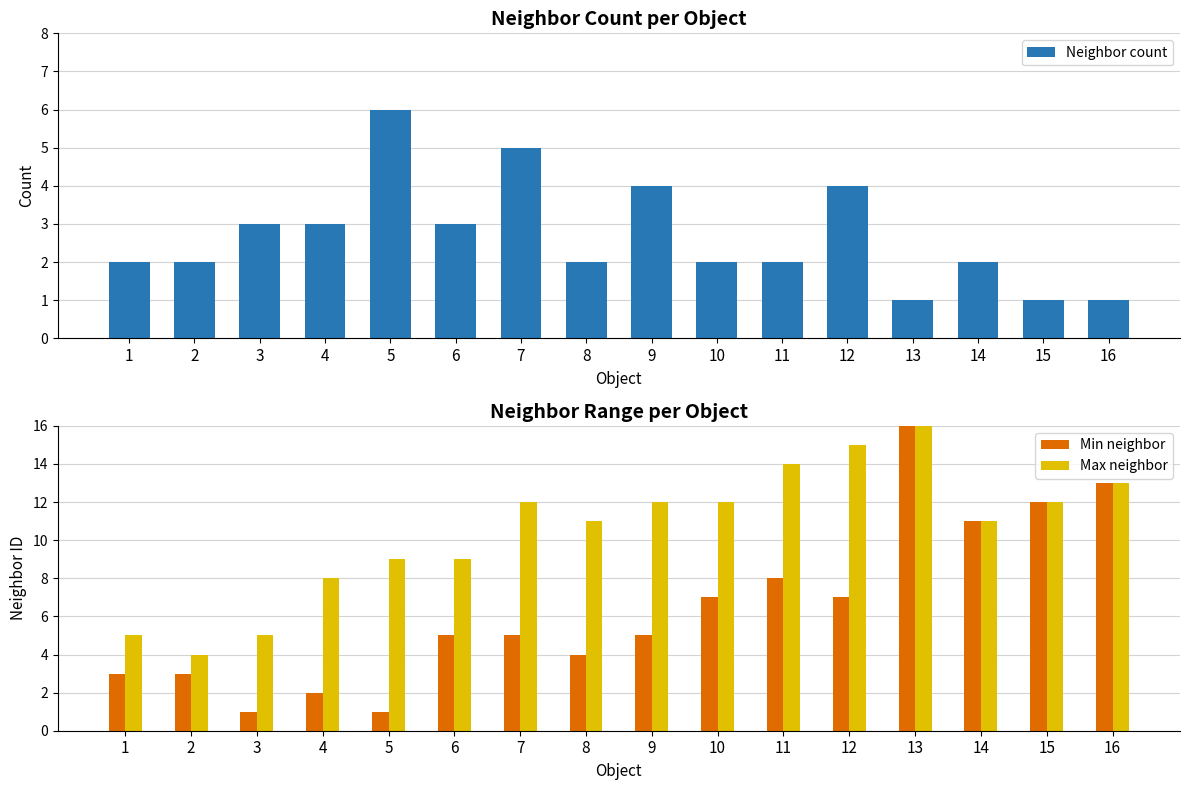

Reading left to right, list all the values displayed in this chart.

Neighbor count: 1=2	2=2	3=3	4=3	5=6	6=3	7=5	8=2	9=4	10=2	11=2	12=4	13=1	14=2	15=1	16=1
Min neighbor: 1=3	2=3	3=1	4=2	5=1	6=5	7=5	8=4	9=5	10=7	11=8	12=7	13=16	14=11	15=12	16=13
Max neighbor: 1=5	2=4	3=5	4=8	5=9	6=9	7=12	8=11	9=12	10=12	11=14	12=15	13=16	14=11	15=12	16=13